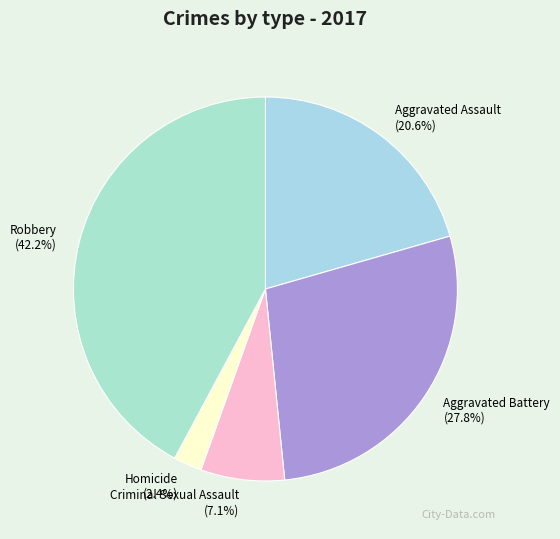

How much of the chart is everything except Aggravated Battery?

72.2%